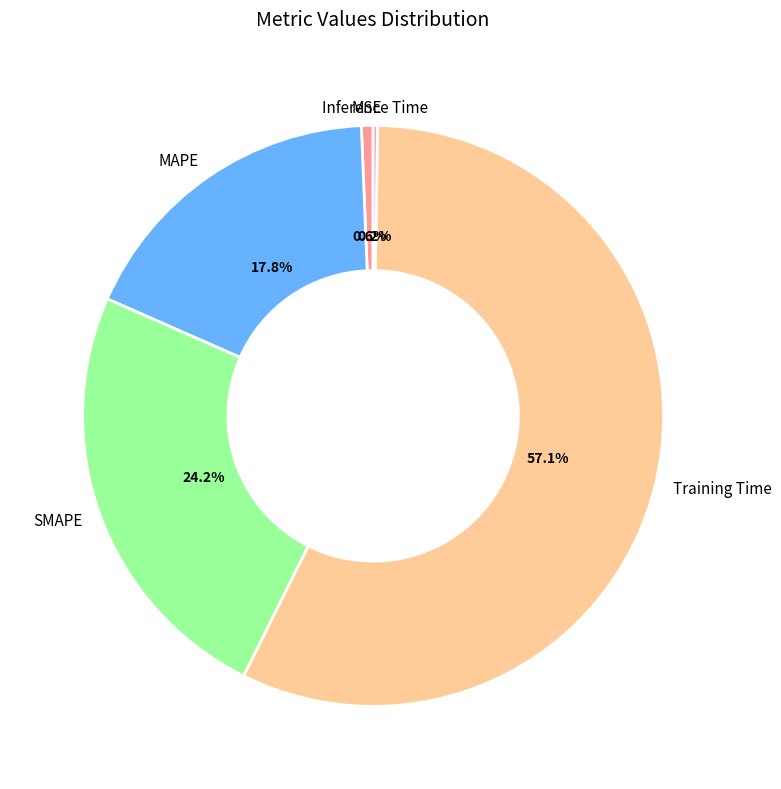

Is there any slice that represents more than half of the pie?

Yes